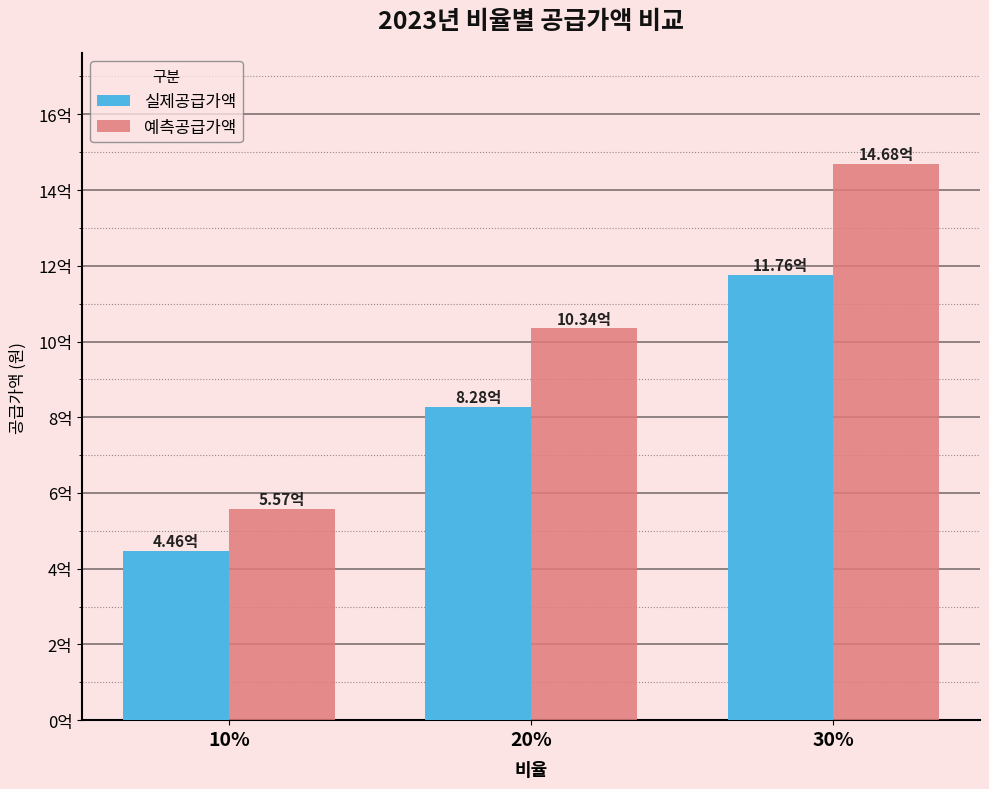

At which category is the sum across all series the highest?

30%